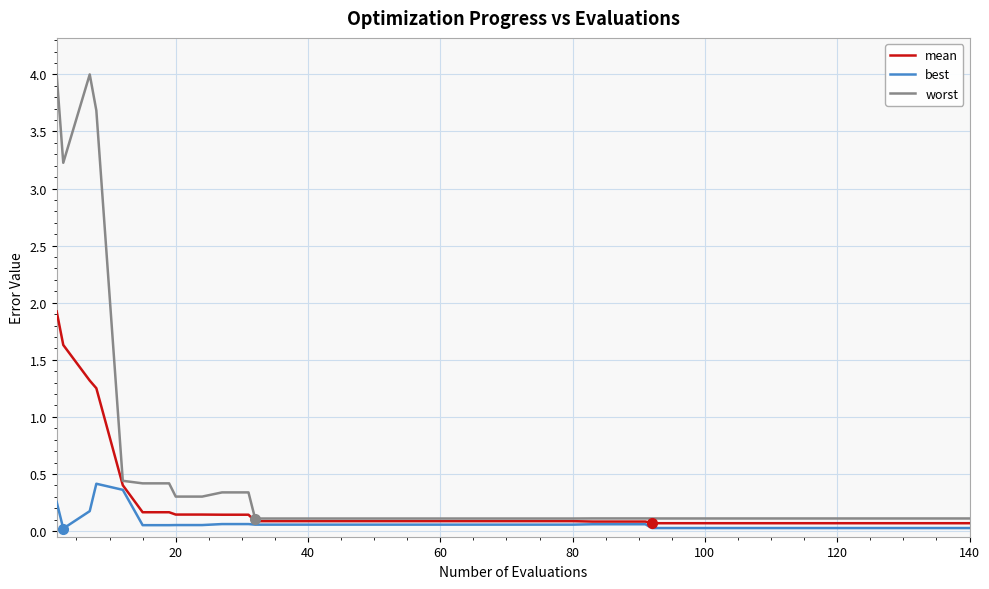

Rank the series by their maximum value, from highest to lowest.

worst, mean, best